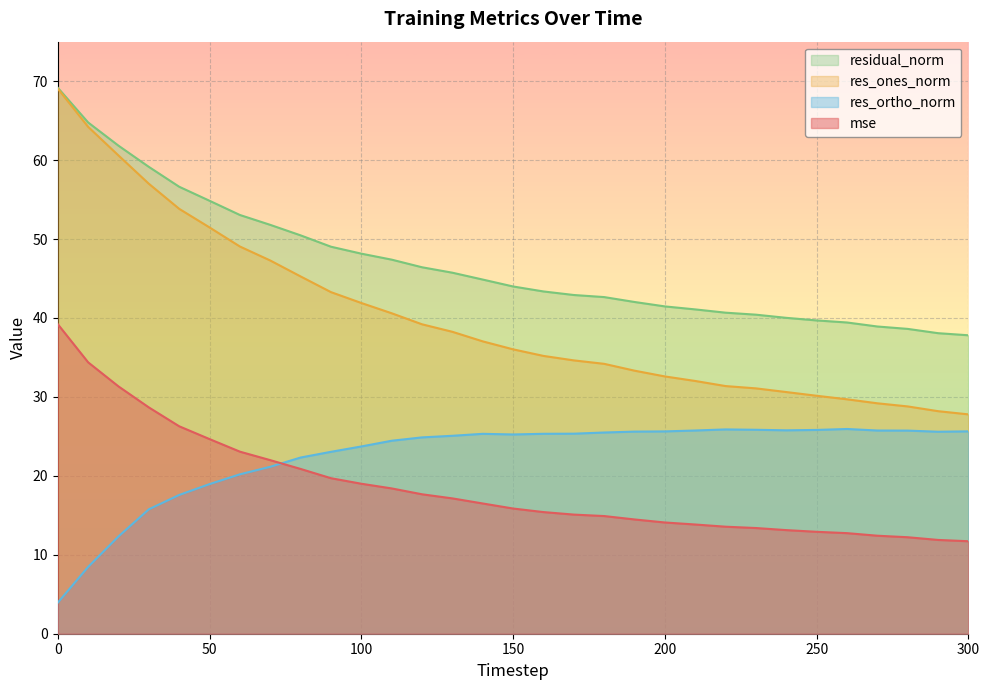

Read the res_ortho_norm value at 10.

8.5